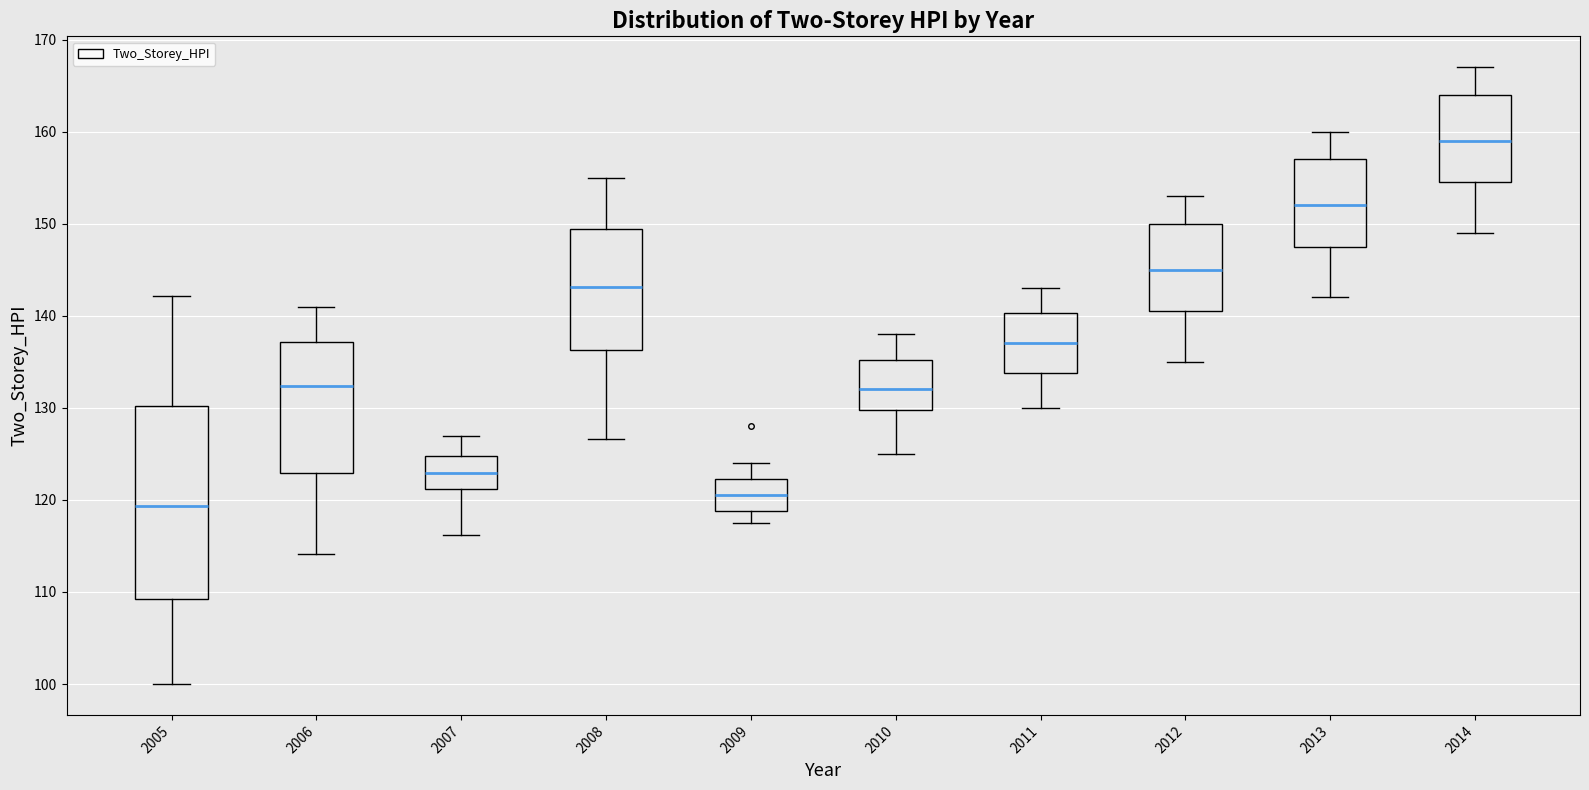

Which box has the lowest median line?

2005